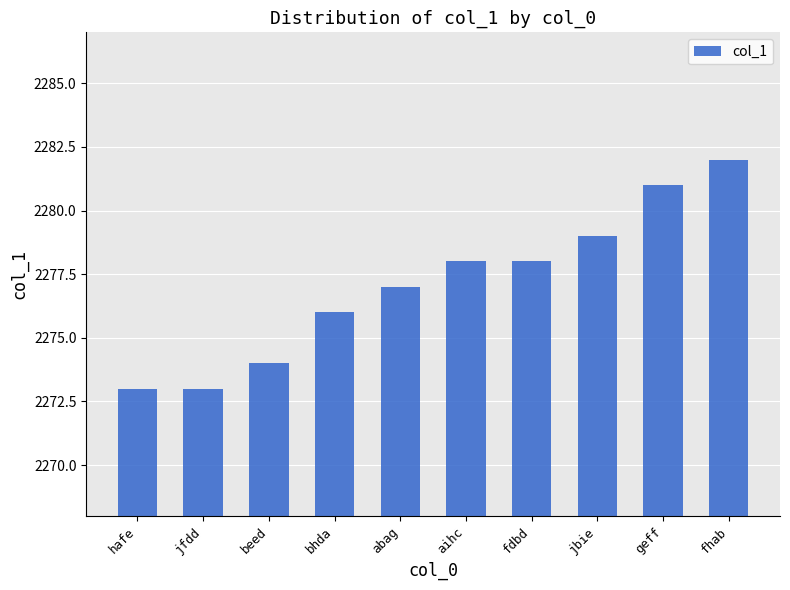

Reading left to right, what are all the values shown in this chart?

hafe=2273	jfdd=2273	beed=2274	bhda=2276	abag=2277	aihc=2278	fdbd=2278	jbie=2279	geff=2281	fhab=2282